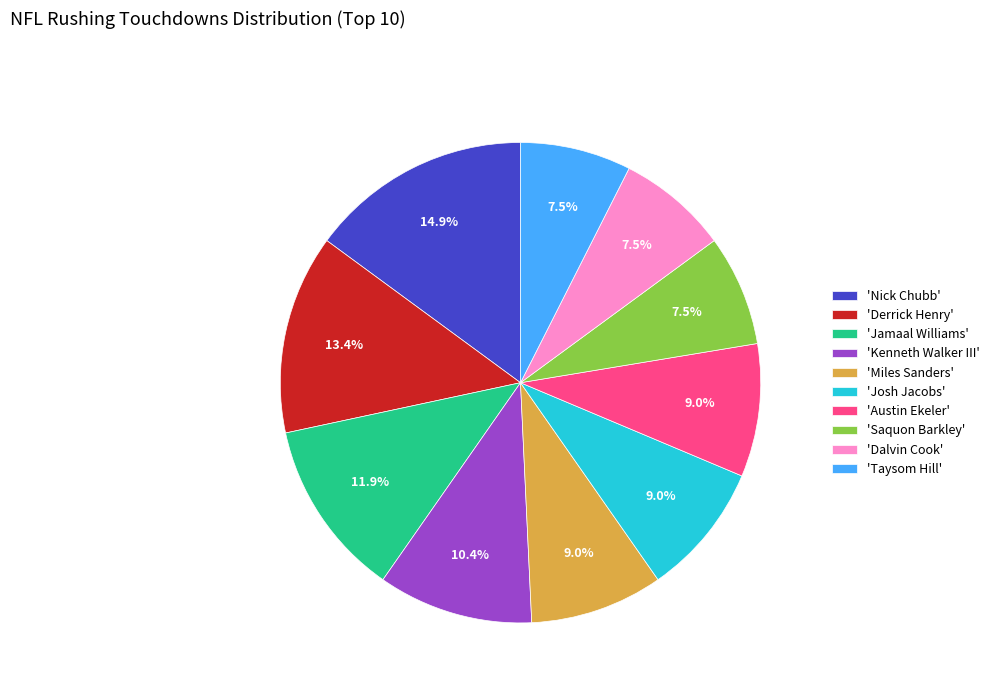

Between 'Kenneth Walker III' and 'Taysom Hill', which is larger?

'Kenneth Walker III'